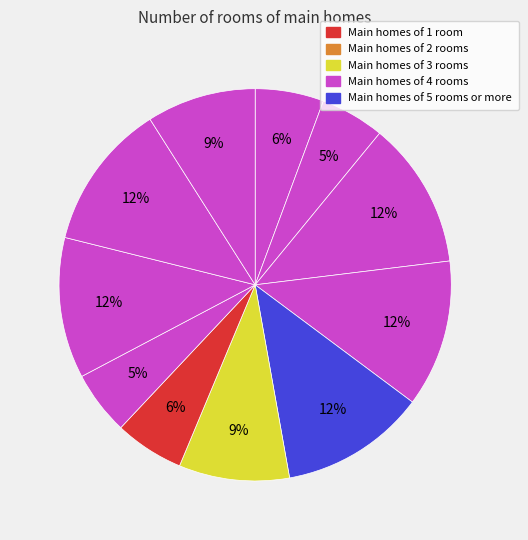

How many segments does this pie chart have?

11